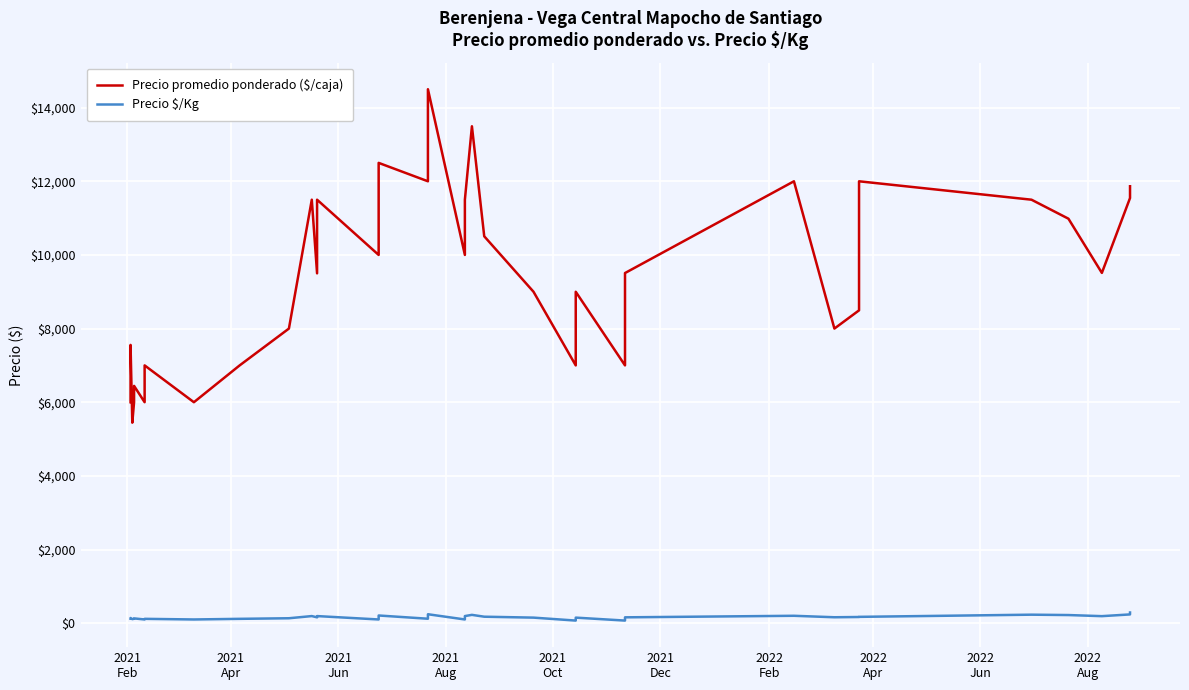

True or false: Precio promedio ponderado ($/caja) and Precio $/Kg cross at least once.

False